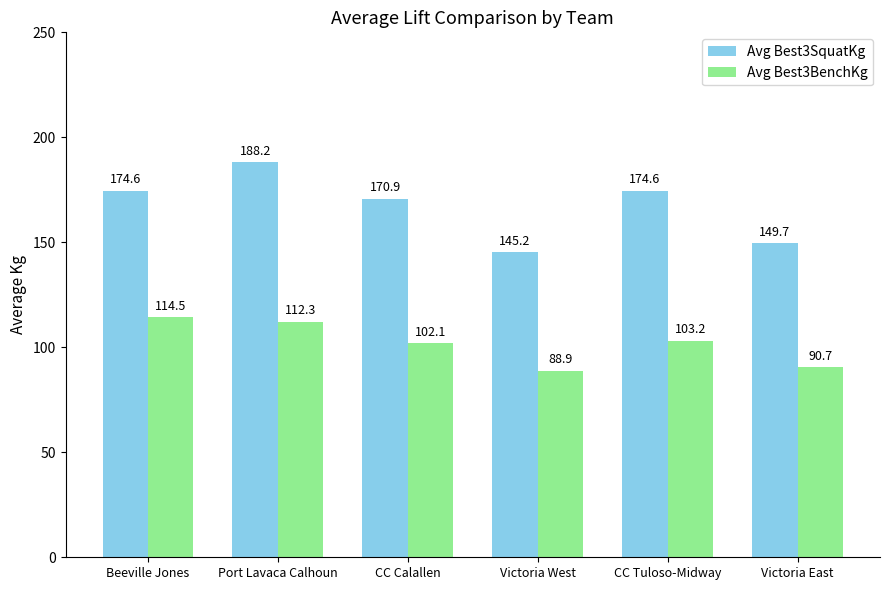

How many data points does each series have?

6